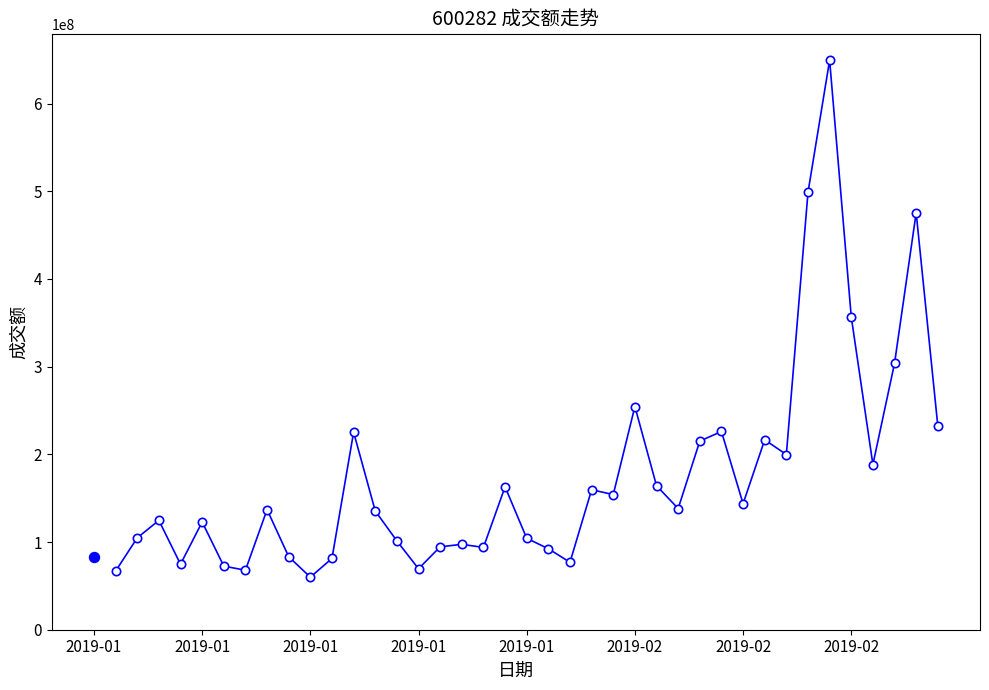

What is the average value?

175047312